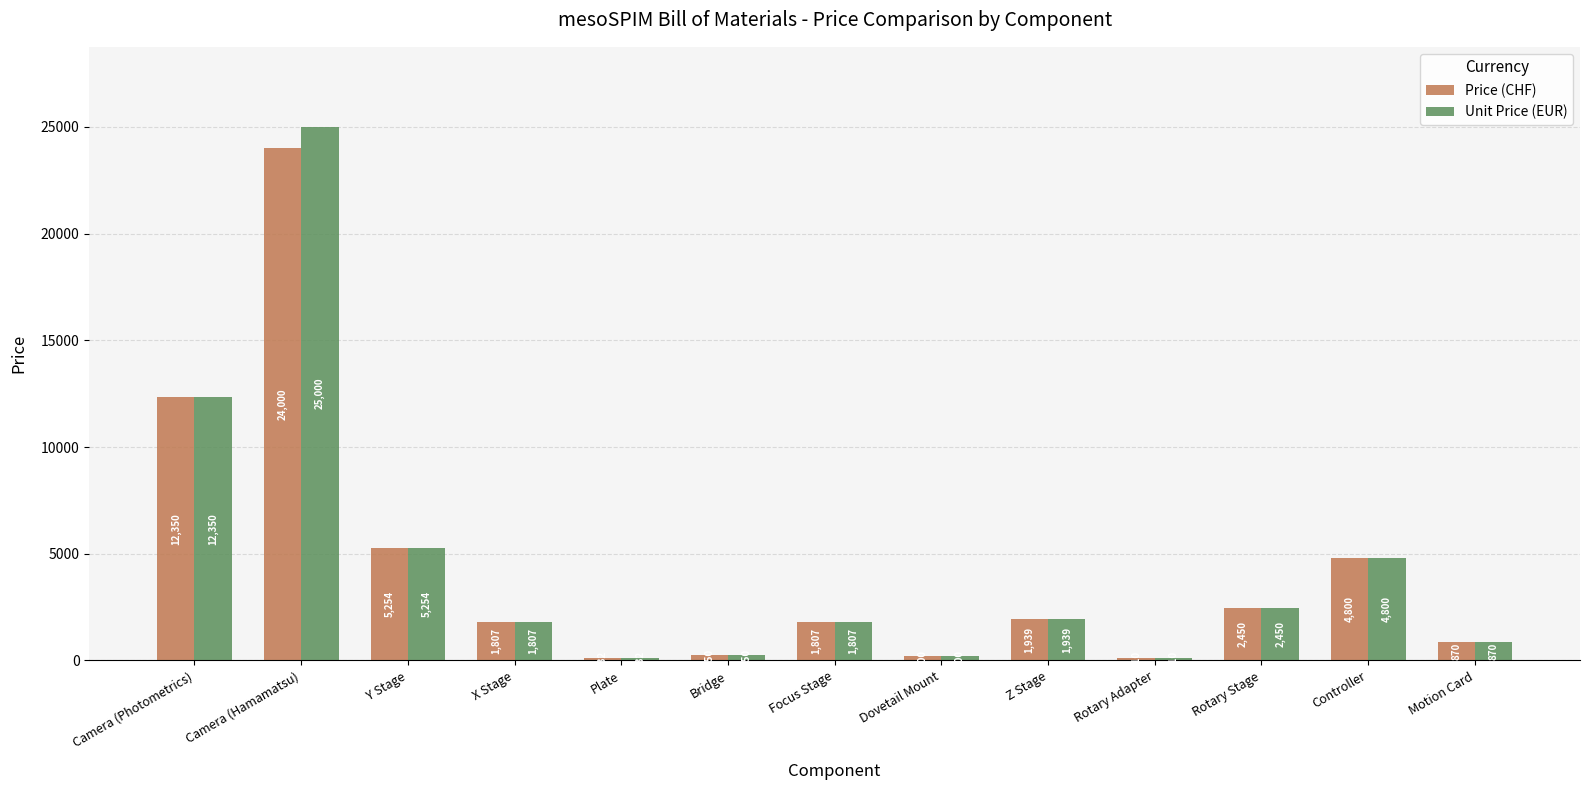

How many groups of bars are there?

13